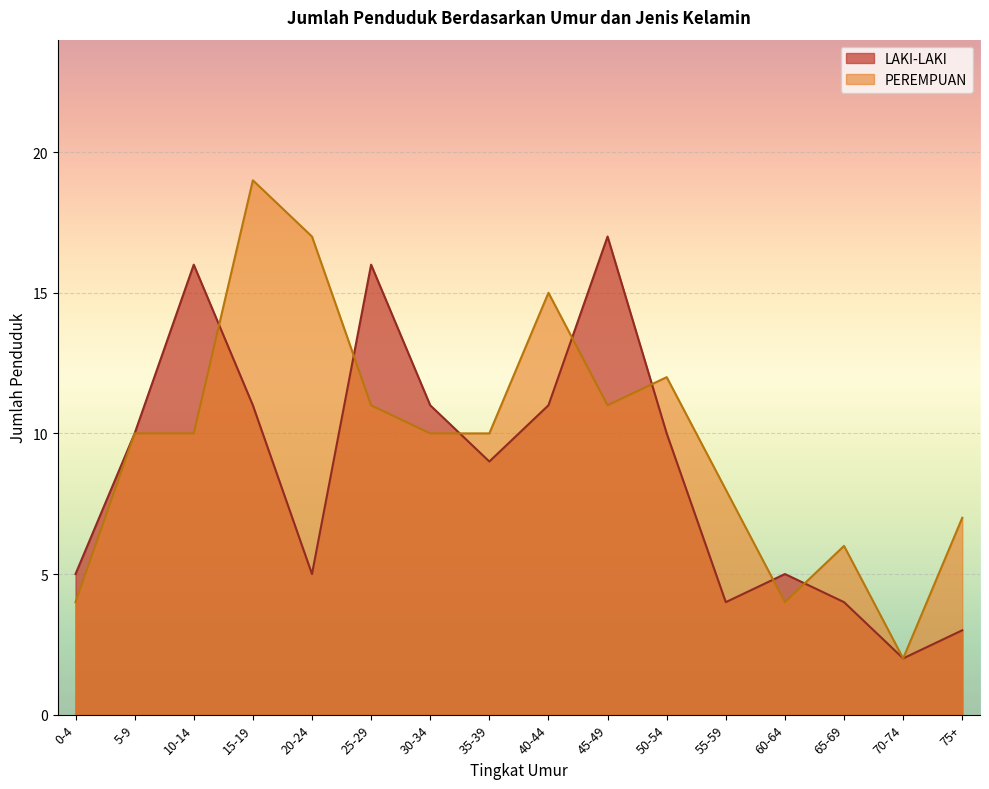

In LAKI-LAKI, how many points are lower than both neighbors (excluding endpoints)?

4